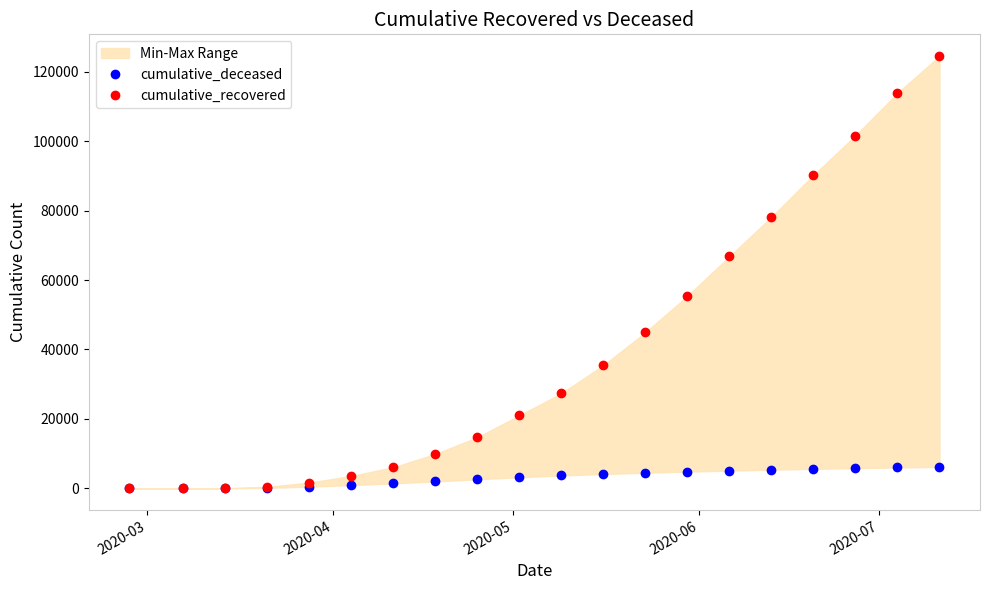

True or false: cumulative_recovered has more than 1 interior local peaks.

False